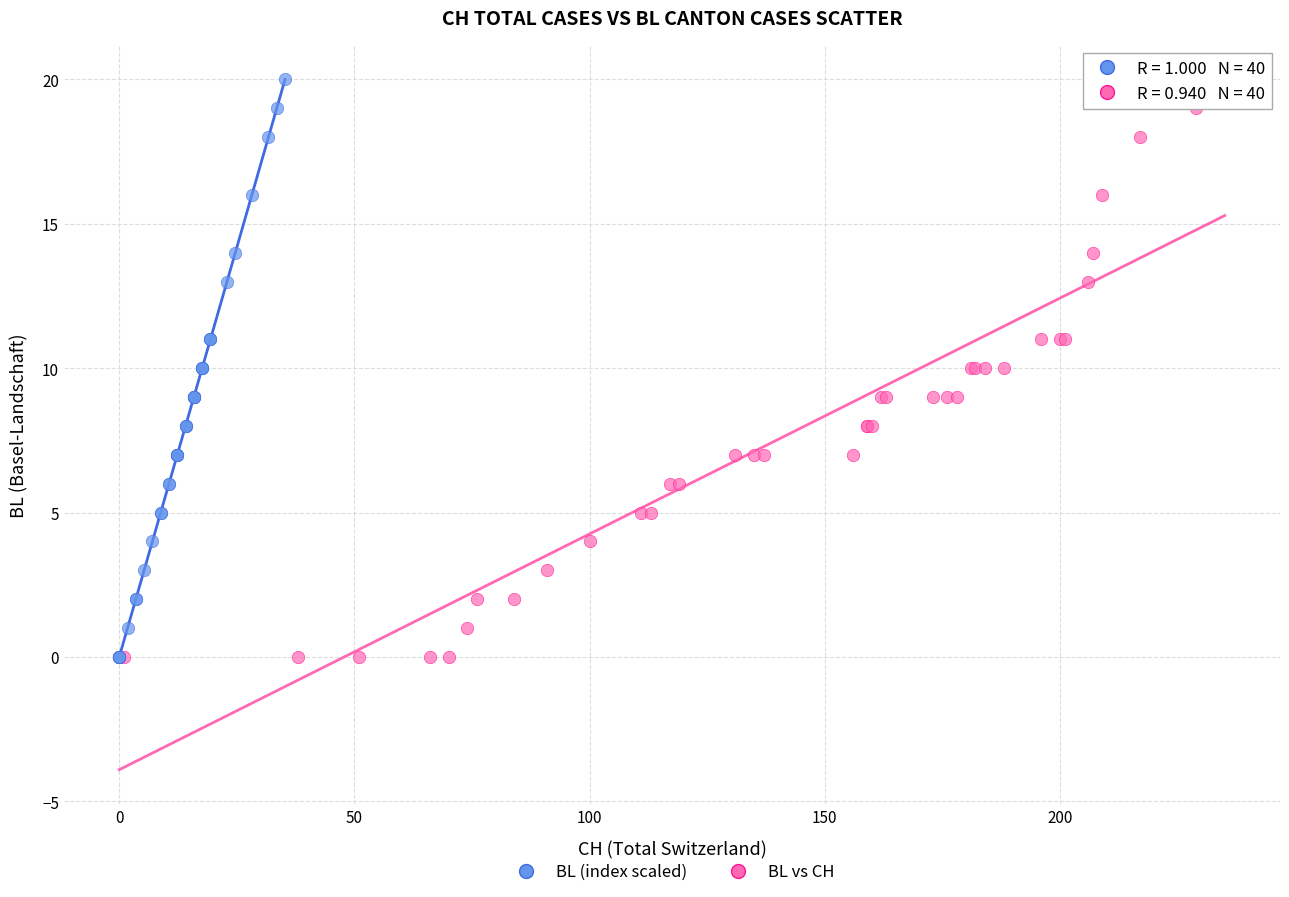

What are all the series names shown in the legend?

BL (index scaled), BL vs CH